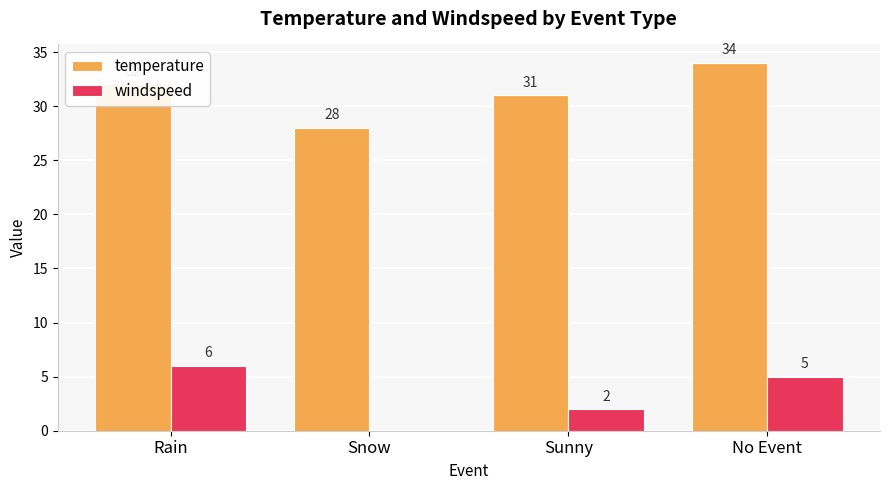

Is it true that windspeed equals 8 at Rain?

False